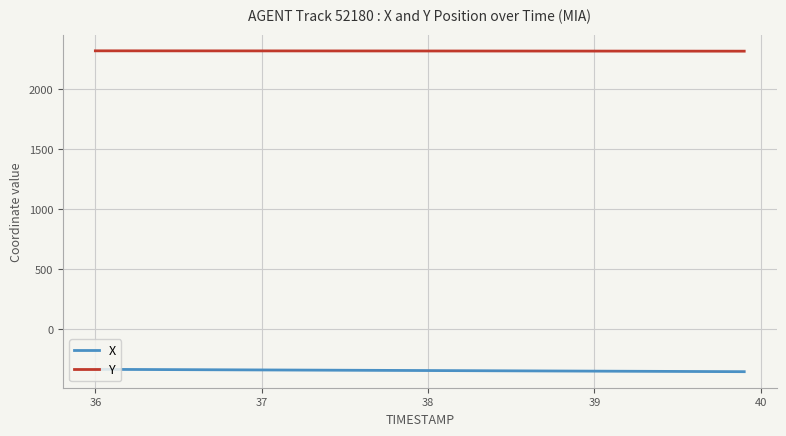

True or false: Y and X cross at least once.

False